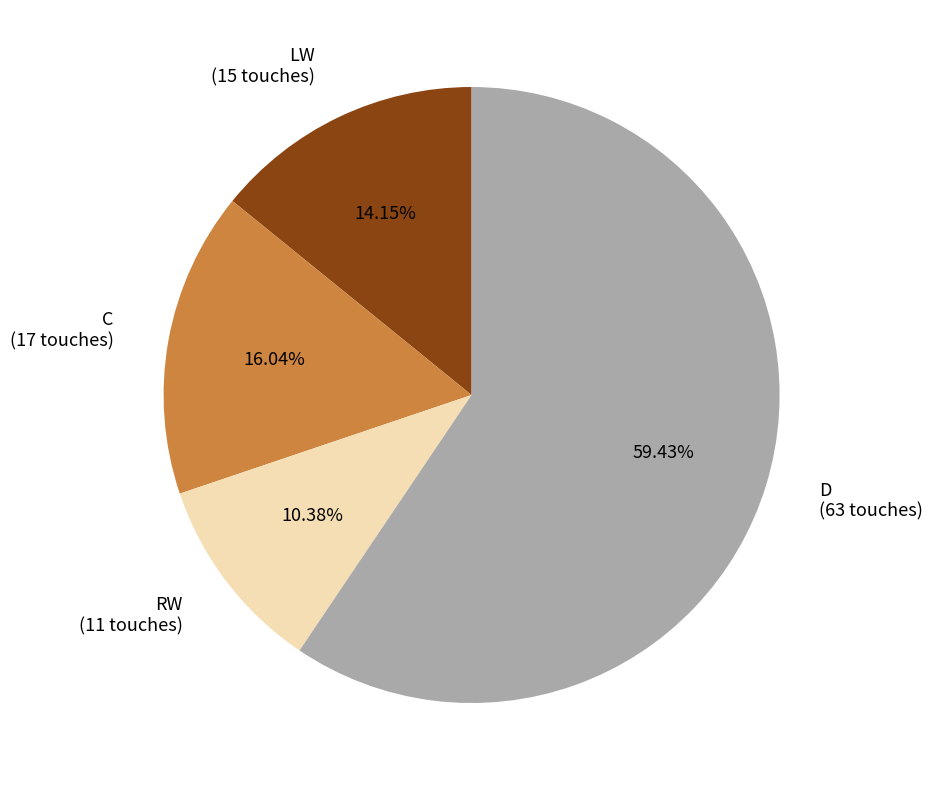

Does D represent more than half of the total?

Yes